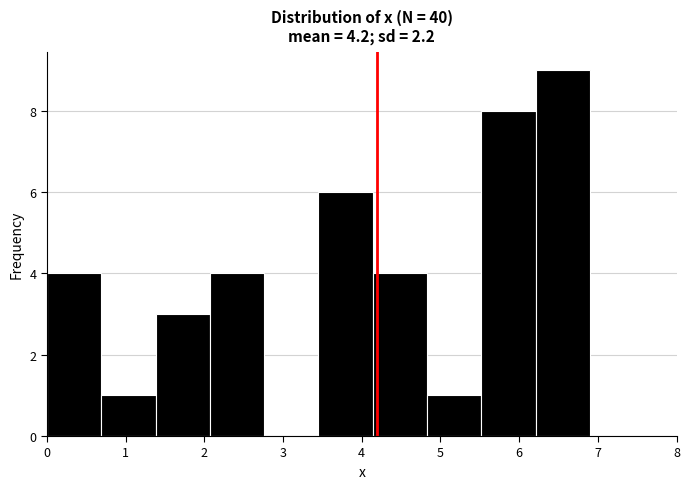

Reading left to right, list every bar in this chart as the range it spans on the x-axis followed by its height. Neither the bar edges nor the heights are printed on the chart, so give them approximately, as read against the axes.

0.00 to 0.69: 4
0.69 to 1.38: 1
1.38 to 2.07: 3
2.07 to 2.76: 4
2.76 to 3.45: 0
3.45 to 4.14: 6
4.14 to 4.83: 4
4.83 to 5.52: 1
5.52 to 6.21: 8
6.21 to 6.90: 9